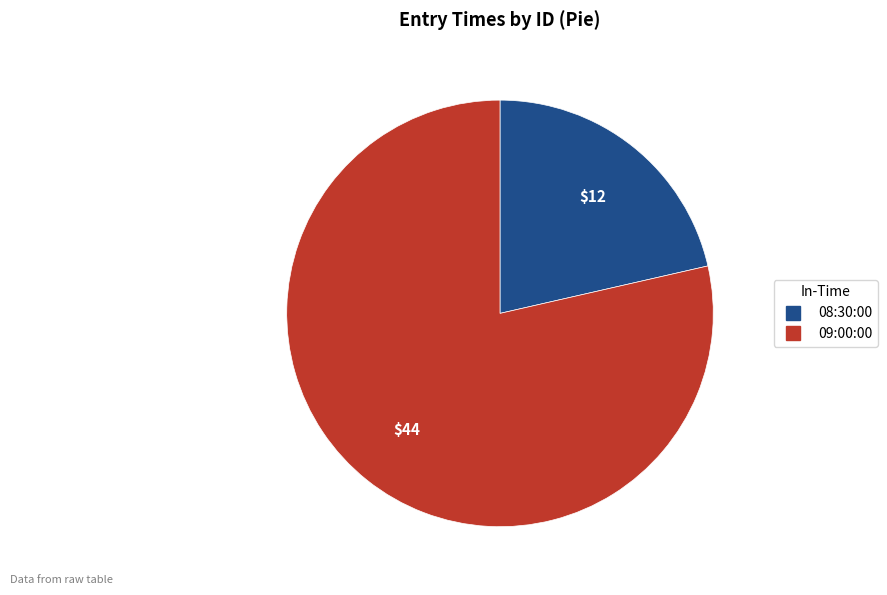

Approximately how many times larger is the value at 09:00:00 compared to 08:30:00?

3.7